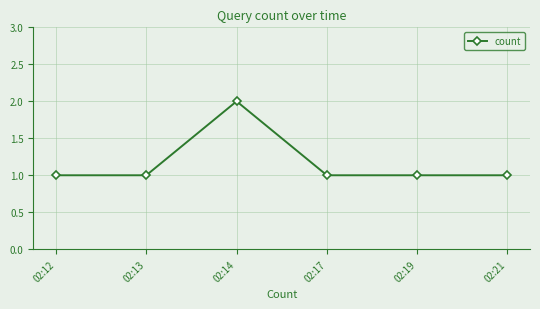

What is the minimum value shown in the chart?

1